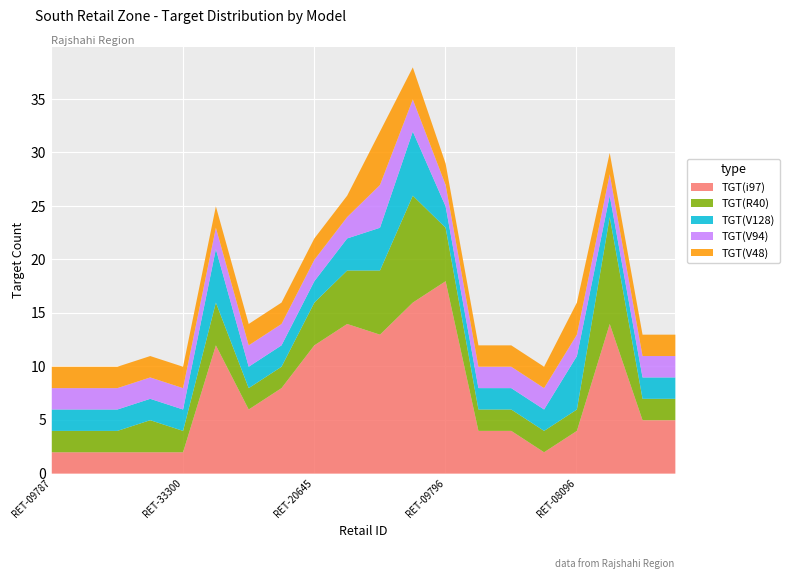

What are all the series names shown in the legend?

TGT(i97), TGT(R40), TGT(V128), TGT(V94), TGT(V48)